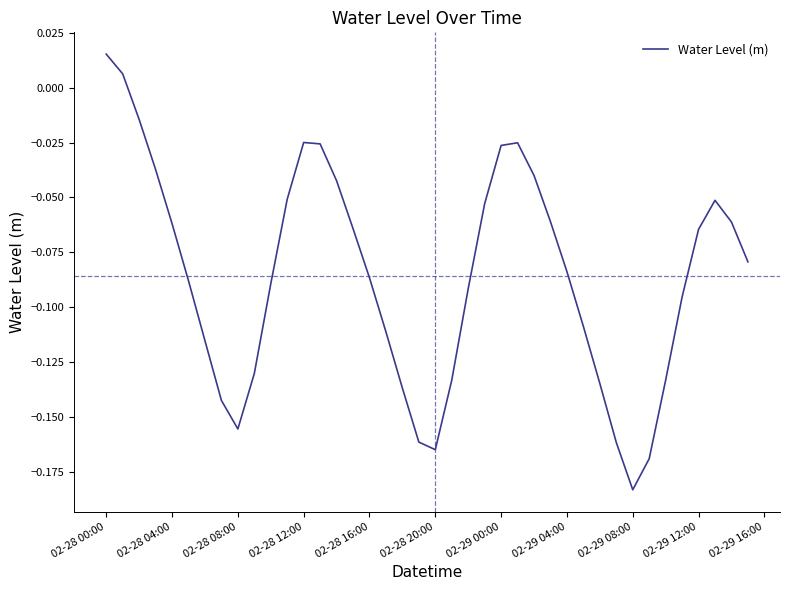

Does the chart have visible grid lines?

No